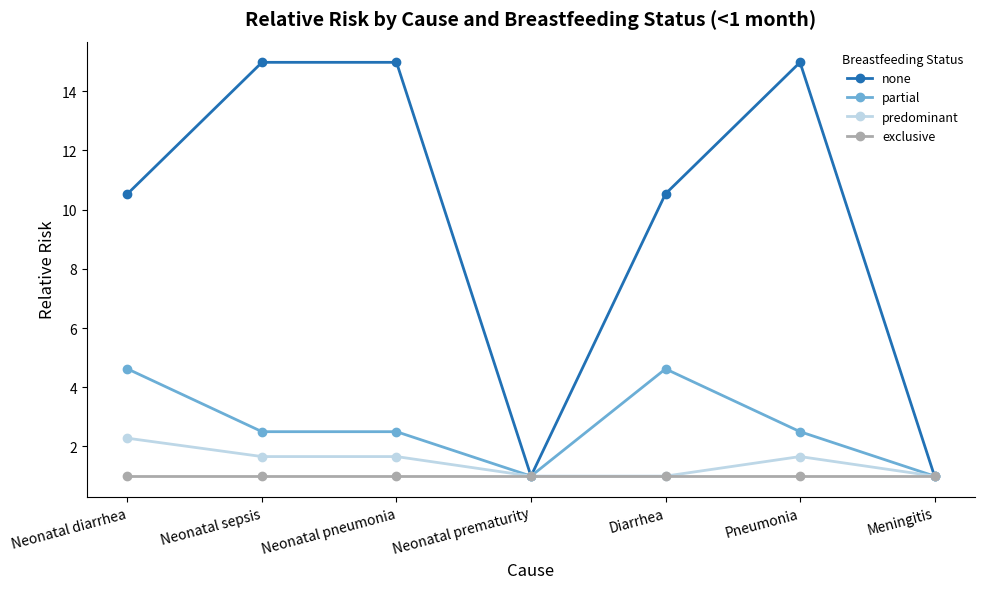

What is the total value across all series at Meningitis?

4.0